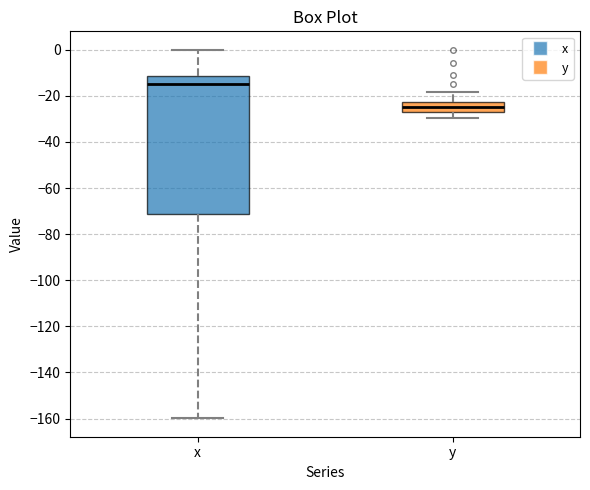

Comparing the boxes themselves (not the whiskers), which one is the tallest?

x